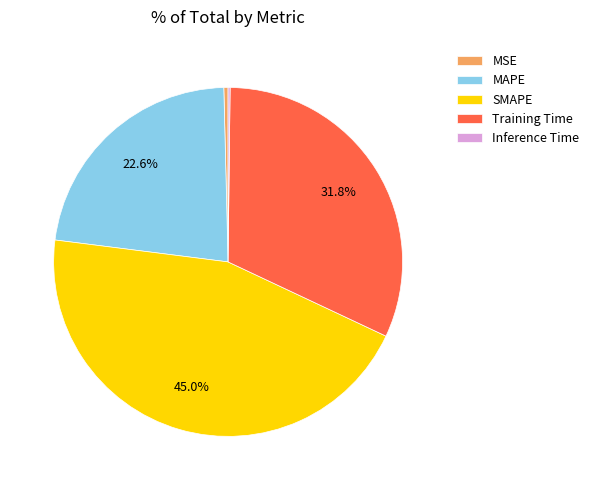

Do SMAPE and MSE together represent more than half of the pie?

No